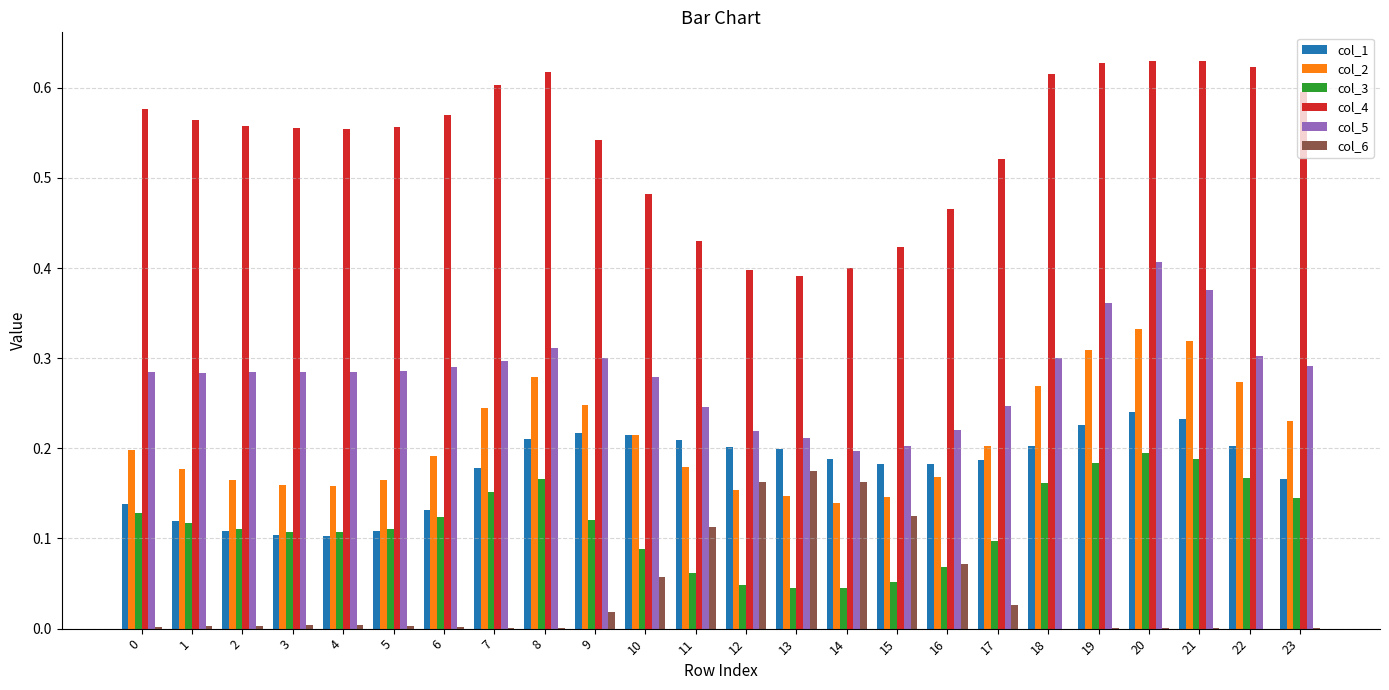

Is it true that col_6 equals 0.0 at 2?

True